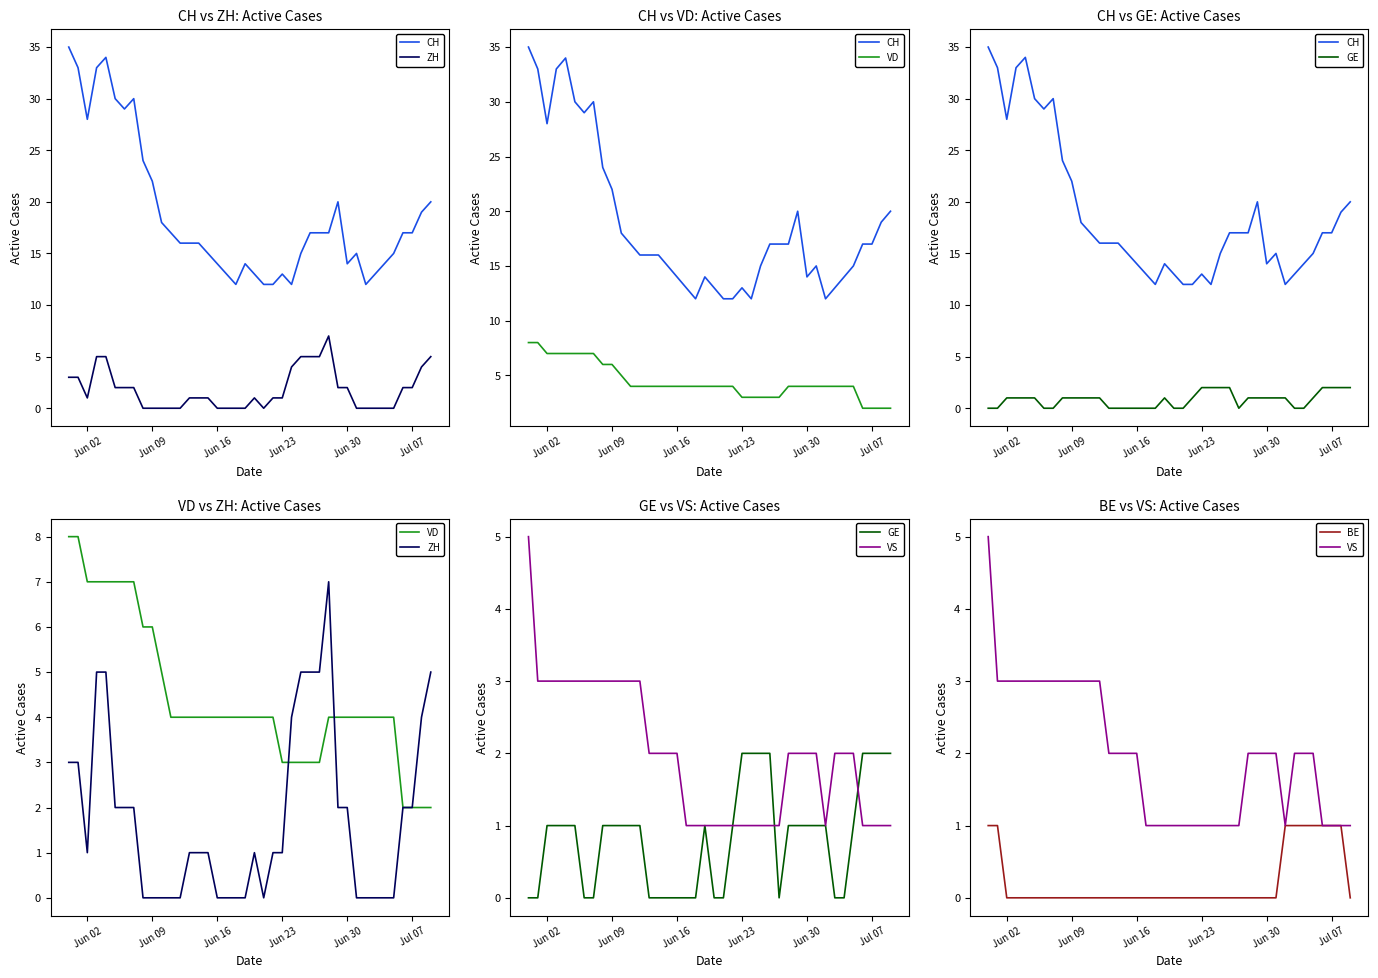

How many data points in CH are above 17?

14